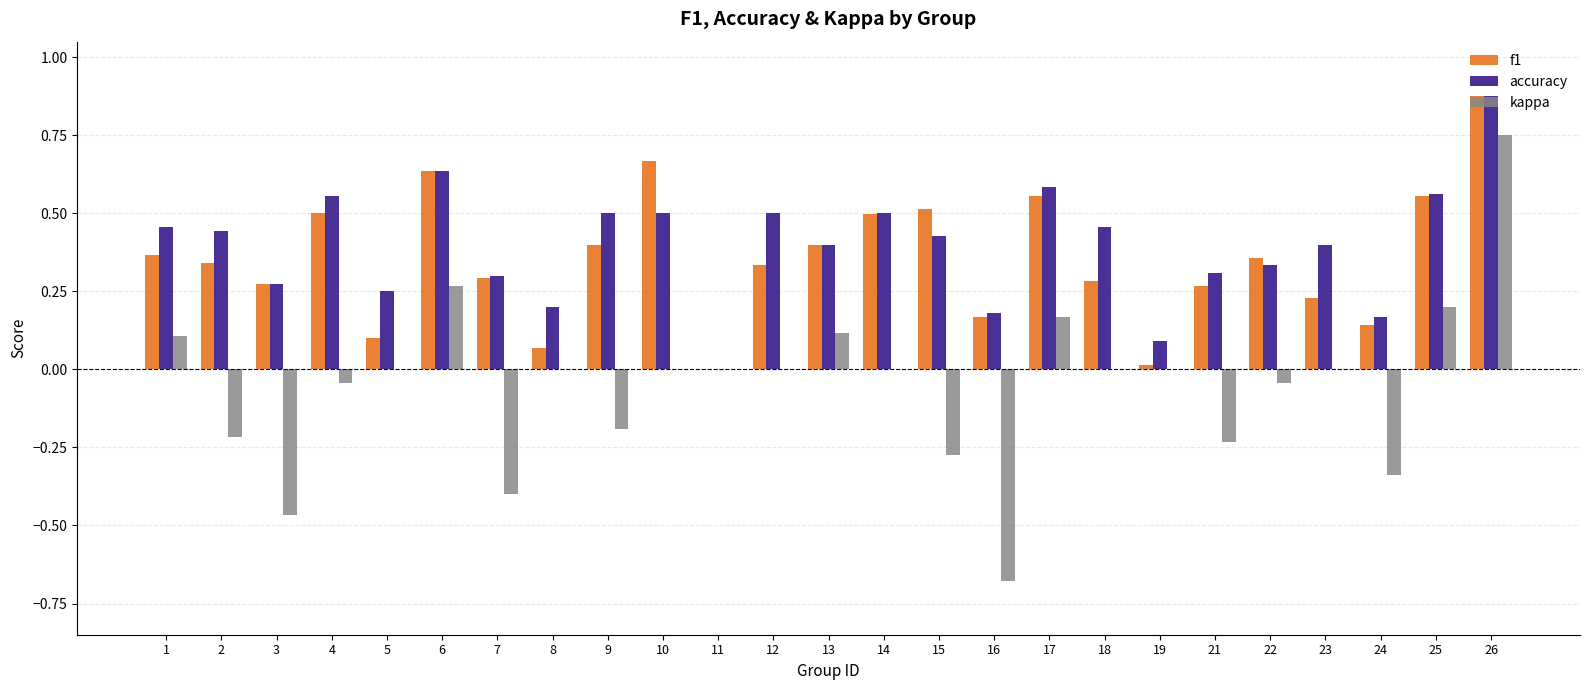

Which series changed the most between 10 and 22?

f1